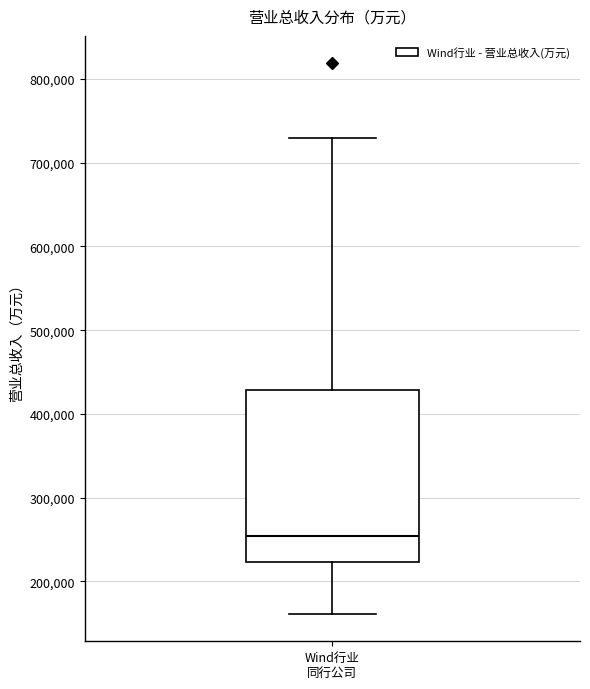

Where does the upper whisker of the box for Wind行业 同行公司 end on the y-axis? The values are not printed on the chart, so give them approximately, as read against the axis.

730000